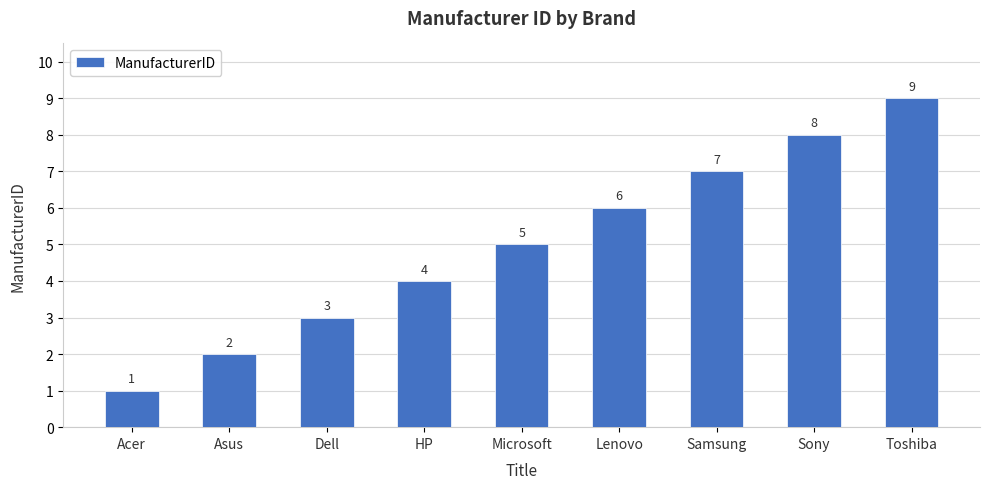

What is the approximate value at Sony?

8